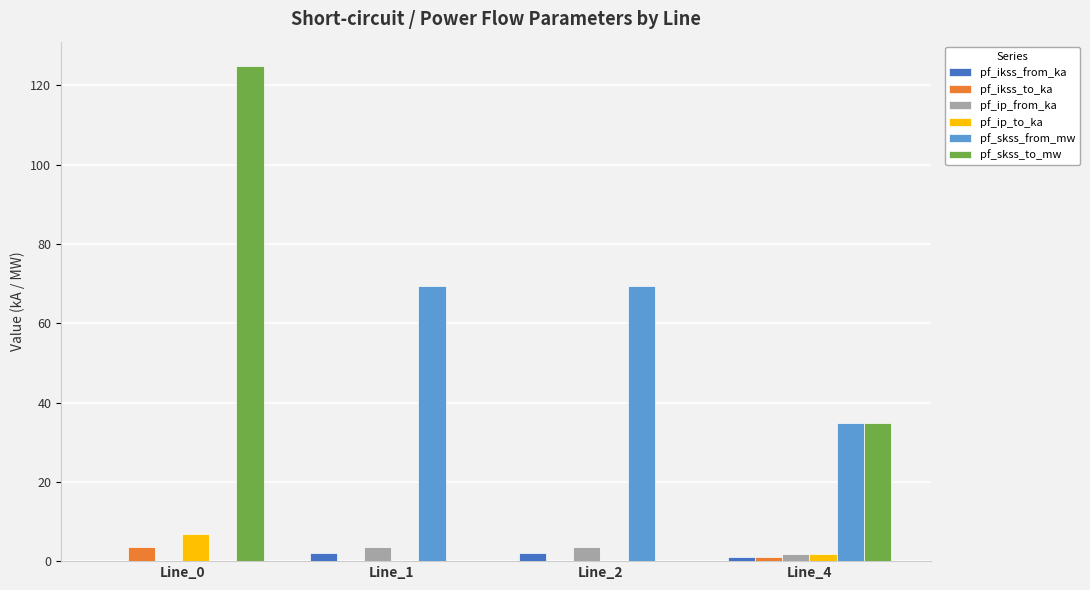

How many pf_ip_from_ka values are between 1 and 3?

1